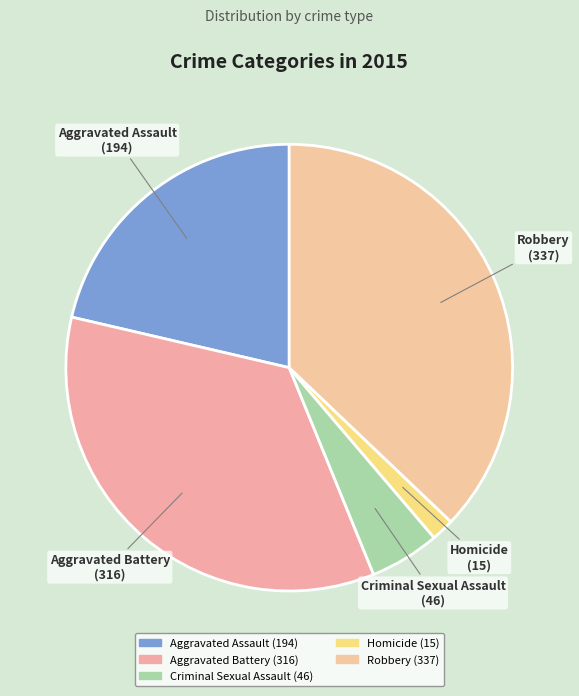

Which category has the biggest portion of the pie?

Robbery